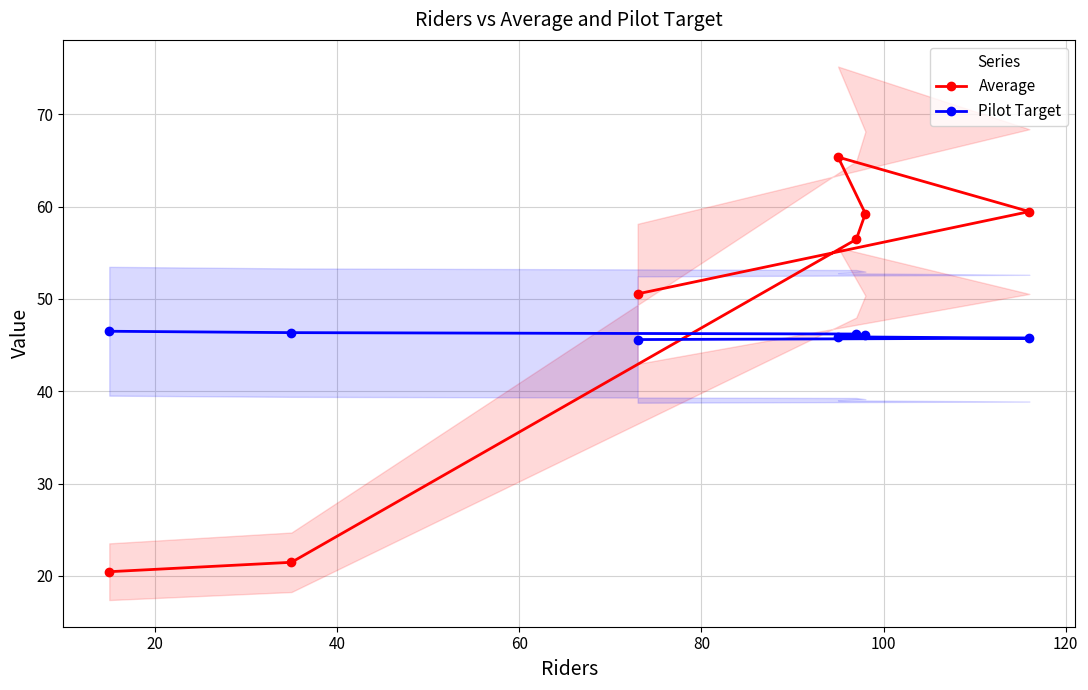

What is the value of the Pilot Target point at the 7th from the left?

45.8